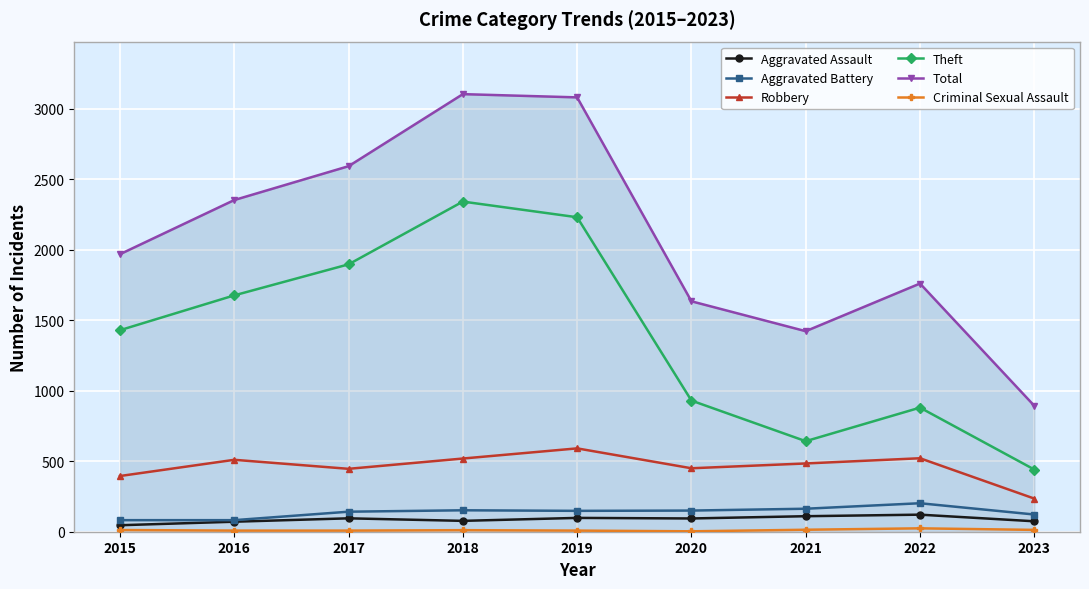

What value does the Total series have at 2016?

2352